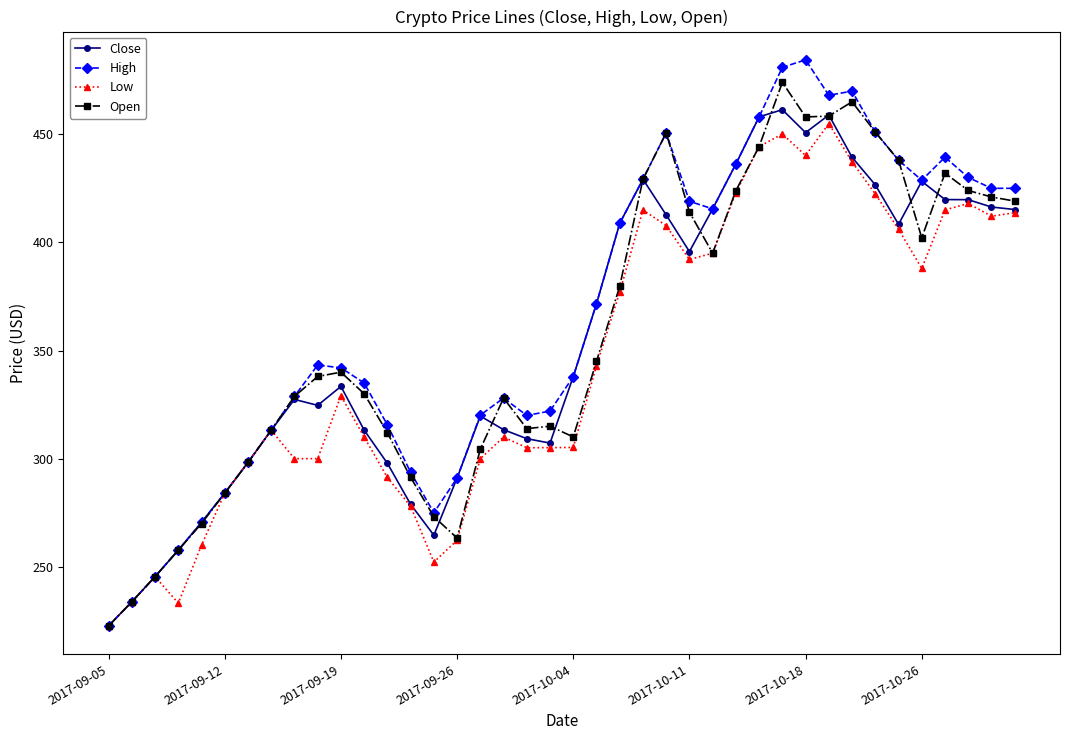

What is the highest value of the Open series?

474.0